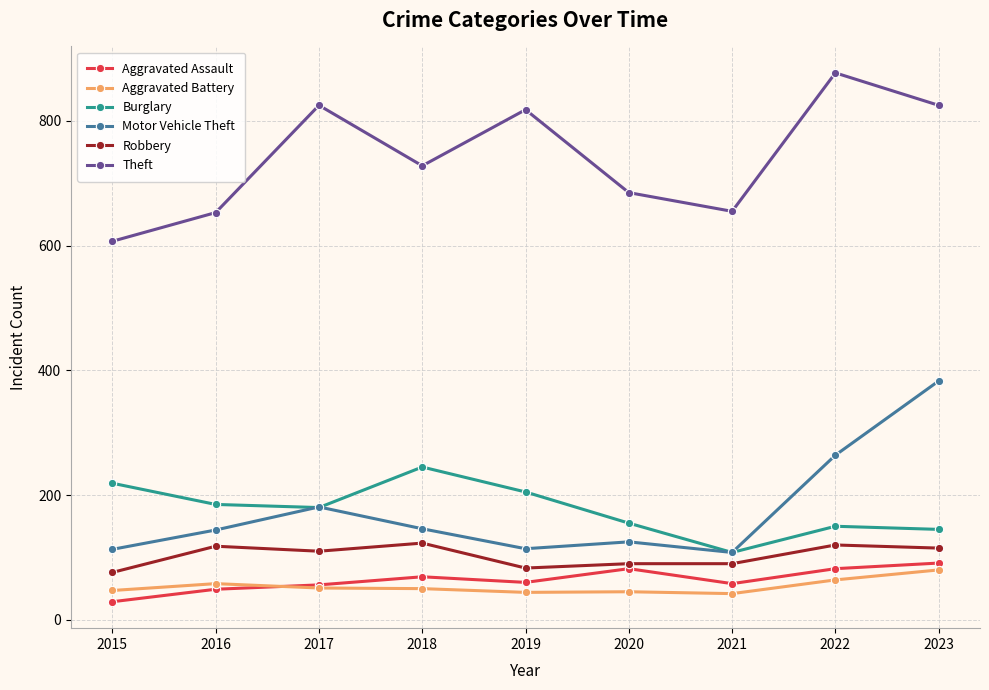

What is the approximate value of Motor Vehicle Theft at 2022?

264